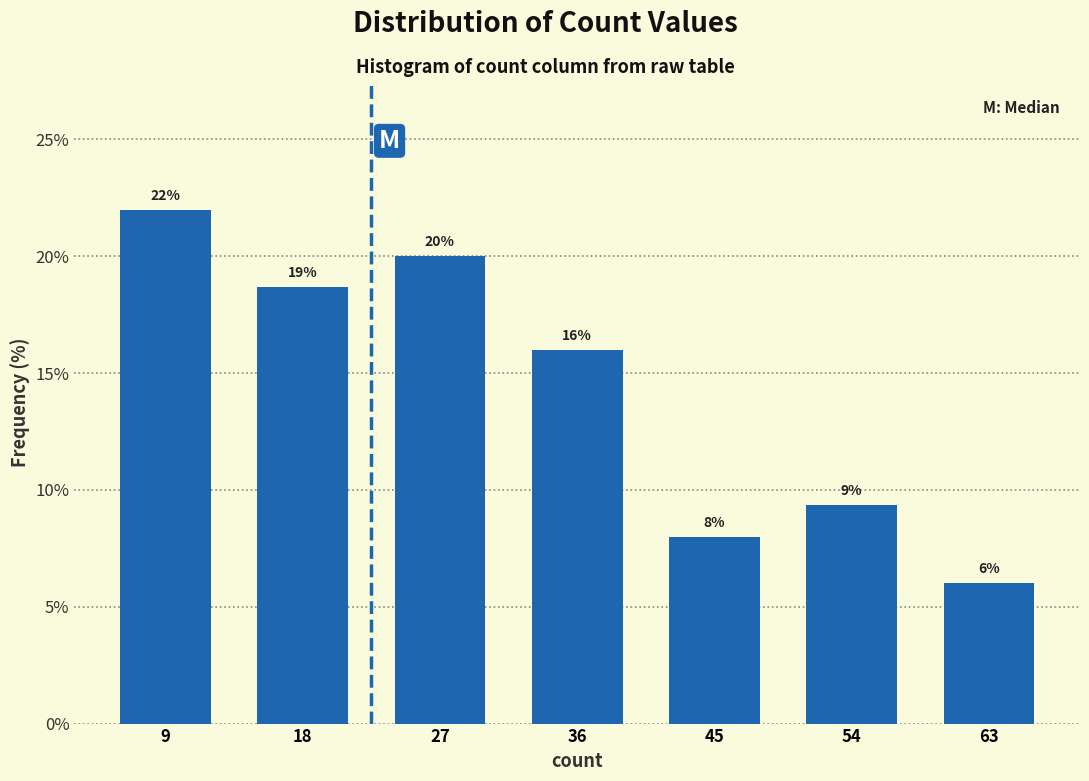

What is the ratio of the value at 27 to the value at 36?

1.2